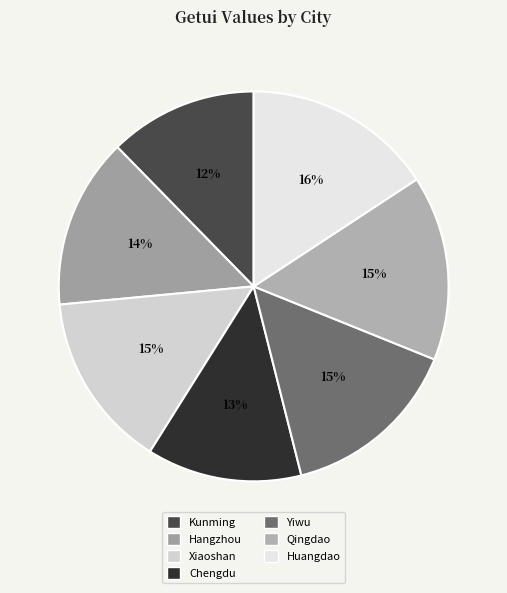

True or false: Hangzhou accounts for 14% of the total.

True